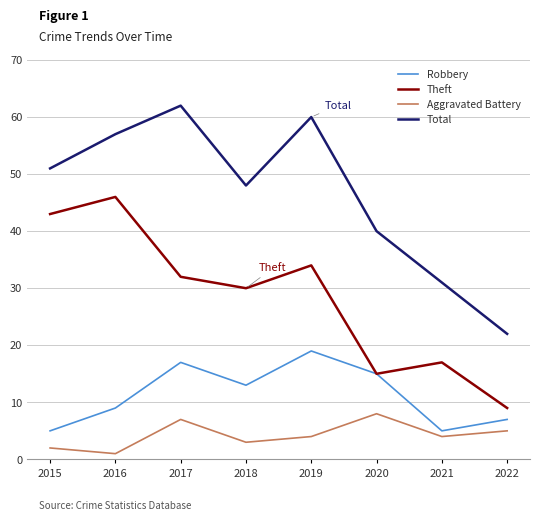

What is the spread (max minus min) of values at 2019?

56